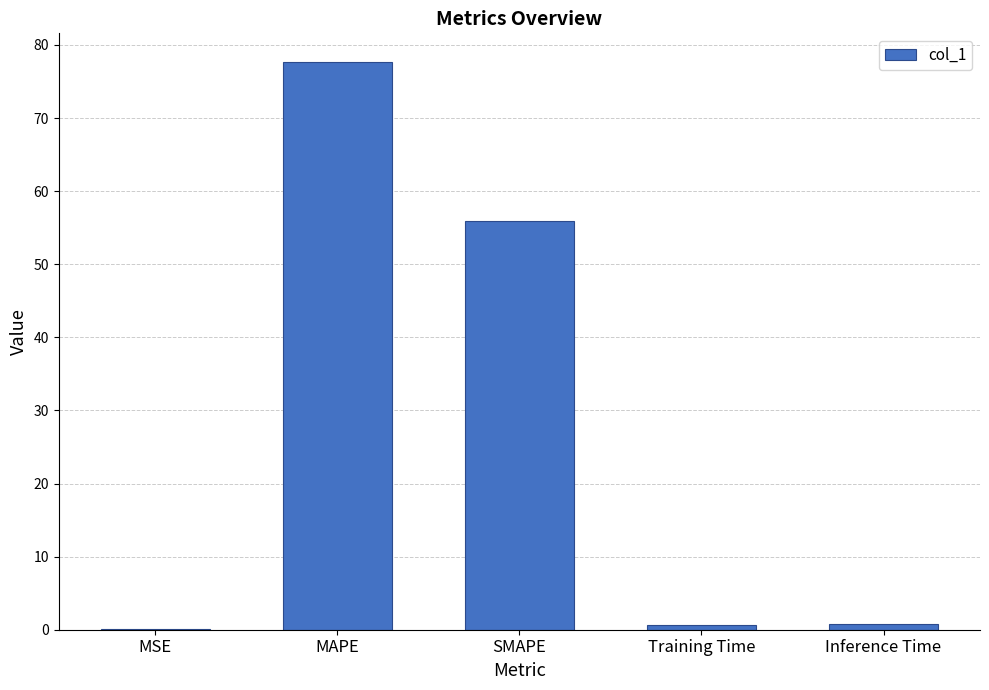

Reading left to right, what are all the values shown in this chart?

MSE=0.1	MAPE=77.7	SMAPE=56.0	Training Time=0.7	Inference Time=0.7